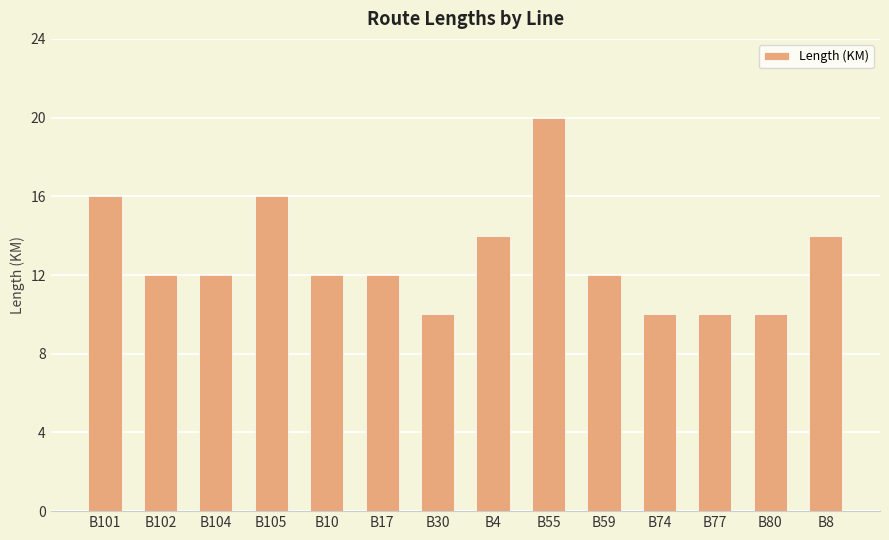

What is the difference between the second highest and second lowest values?

6